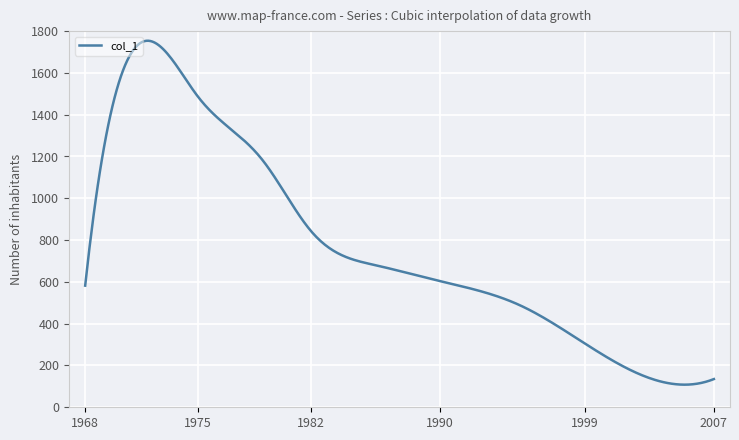

What is the greatest value displayed?

1753.9